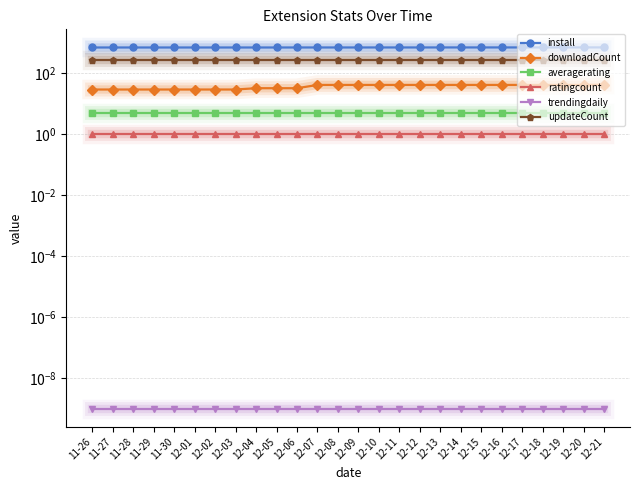

What is the value of the install point at the 8th from the left?

692.0